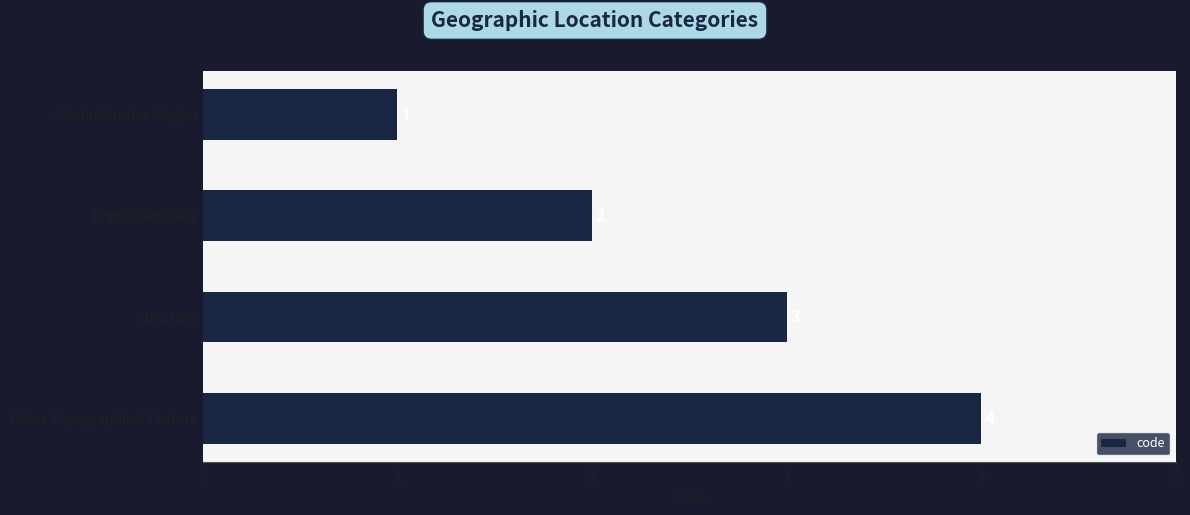

What is the greatest value displayed?

4